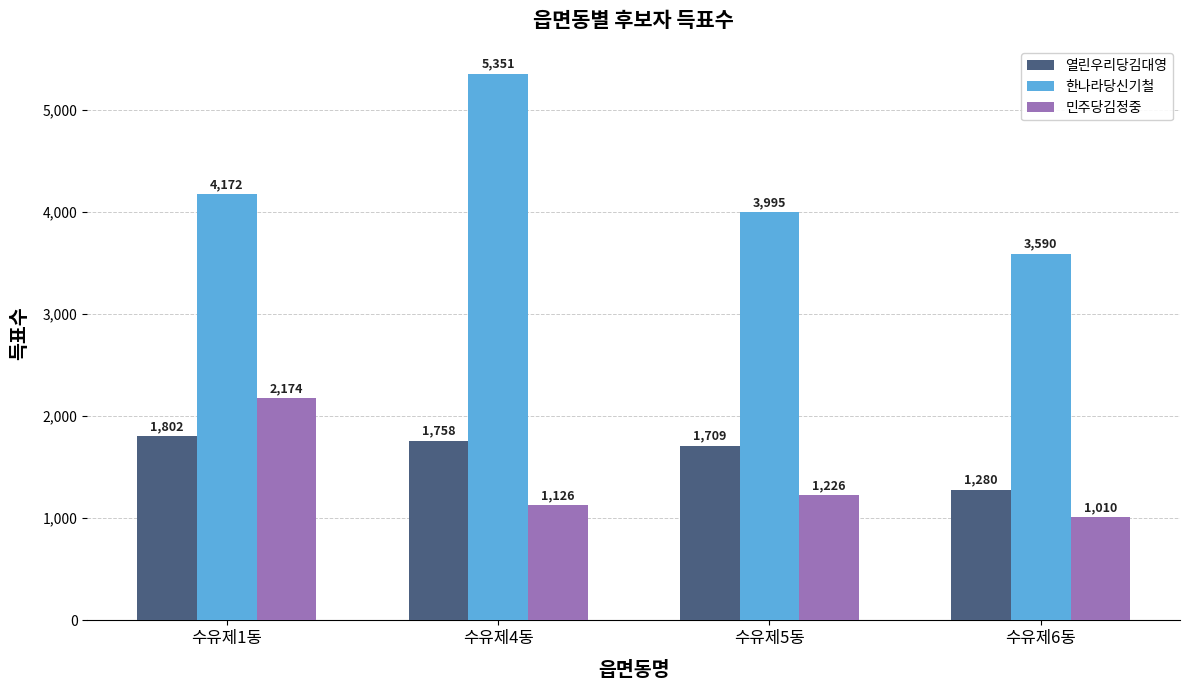

What is the highest value of the 한나라당신기철 series?

5351